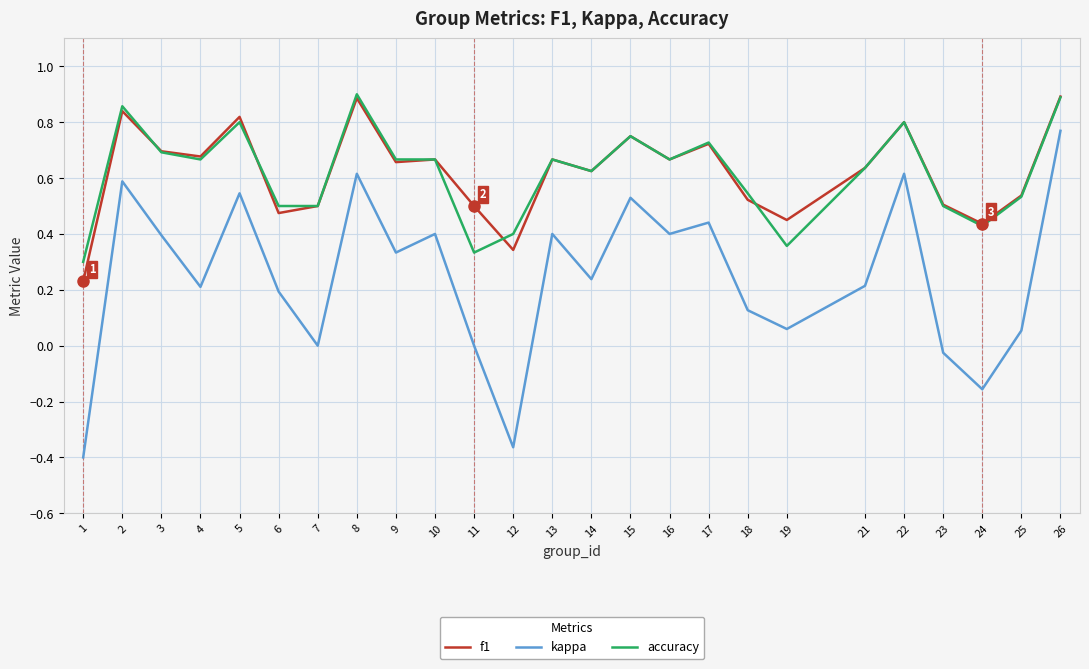

What are all the series names shown in the legend?

f1, kappa, accuracy